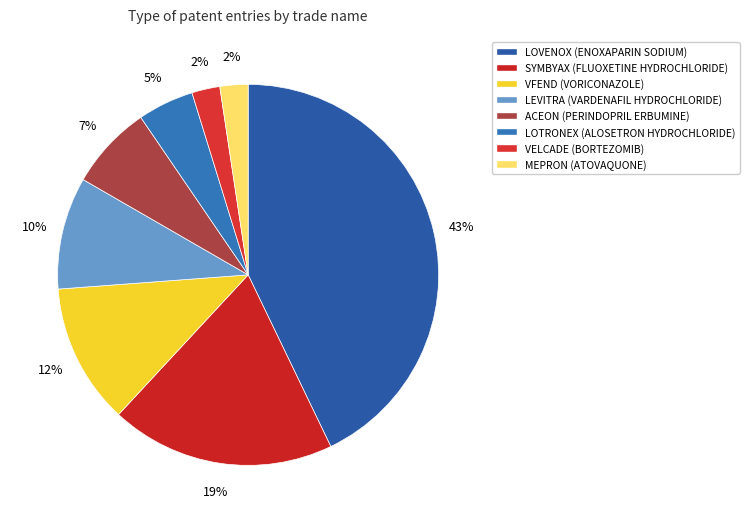

Does any single category account for the majority?

No